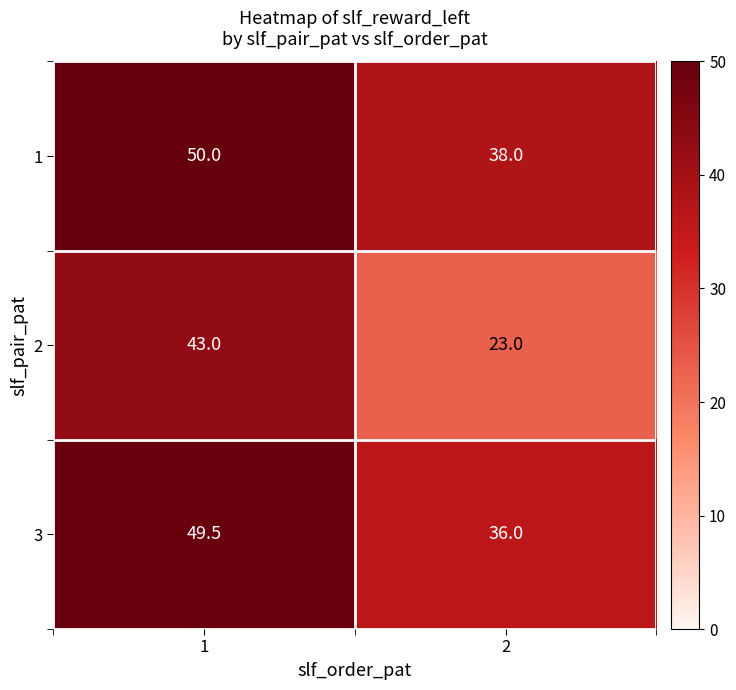

At which category is the sum across all series the highest?

1